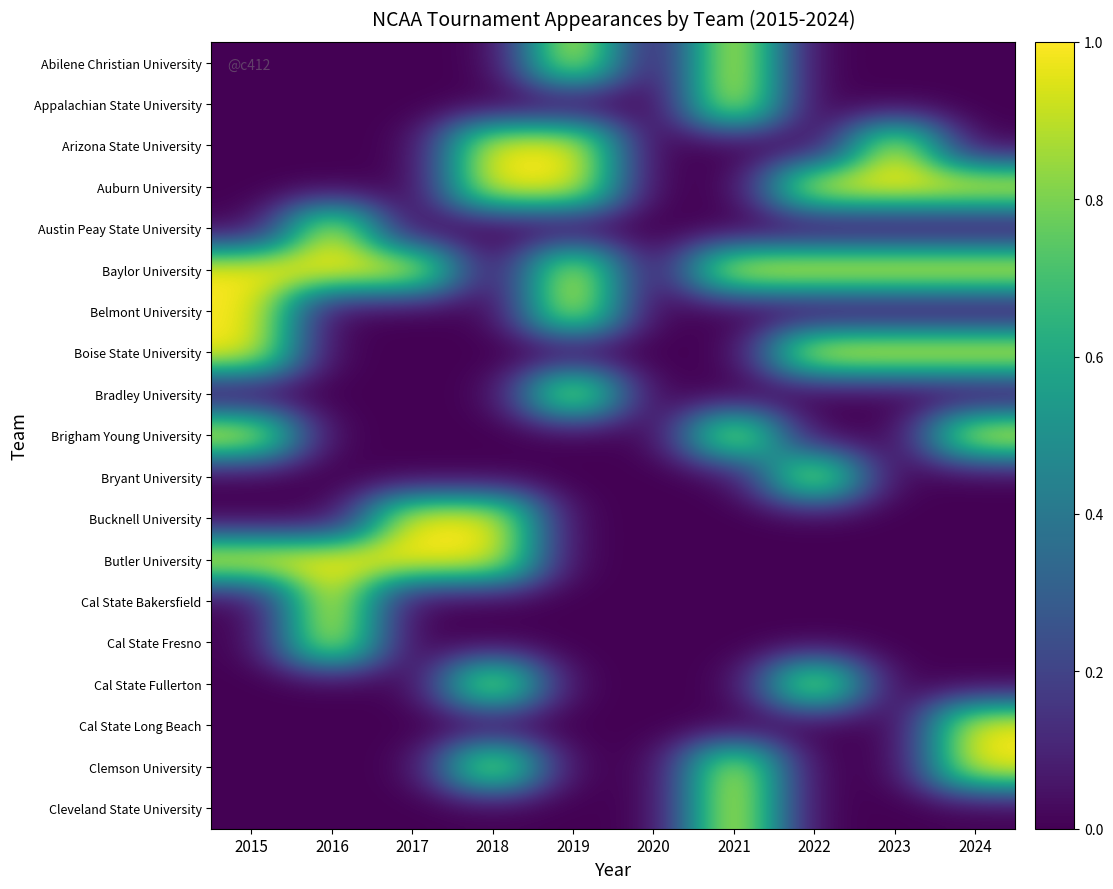

Reading right to left, transcribe all the data shown in this chart.

Abilene Christian University: 2024=0	2023=0	2022=0	2021=1	2020=0	2019=1	2018=0	2017=0	2016=0	2015=0
Appalachian State University: 2024=0	2023=0	2022=0	2021=1	2020=0	2019=0	2018=0	2017=0	2016=0	2015=0
Arizona State University: 2024=0	2023=1	2022=0	2021=0	2020=0	2019=1	2018=1	2017=0	2016=0	2015=0
Auburn University: 2024=1	2023=1	2022=1	2021=0	2020=0	2019=1	2018=1	2017=0	2016=0	2015=0
Austin Peay State University: 2024=0	2023=0	2022=0	2021=0	2020=0	2019=0	2018=0	2017=0	2016=1	2015=0
Baylor University: 2024=1	2023=1	2022=1	2021=1	2020=0	2019=1	2018=0	2017=1	2016=1	2015=1
Belmont University: 2024=0	2023=0	2022=0	2021=0	2020=0	2019=1	2018=0	2017=0	2016=0	2015=1
Boise State University: 2024=1	2023=1	2022=1	2021=0	2020=0	2019=0	2018=0	2017=0	2016=0	2015=1
Bradley University: 2024=0	2023=0	2022=0	2021=0	2020=0	2019=1	2018=0	2017=0	2016=0	2015=0
Brigham Young University: 2024=1	2023=0	2022=0	2021=1	2020=0	2019=0	2018=0	2017=0	2016=0	2015=1
Bryant University: 2024=0	2023=0	2022=1	2021=0	2020=0	2019=0	2018=0	2017=0	2016=0	2015=0
Bucknell University: 2024=0	2023=0	2022=0	2021=0	2020=0	2019=0	2018=1	2017=1	2016=0	2015=0
Butler University: 2024=0	2023=0	2022=0	2021=0	2020=0	2019=0	2018=1	2017=1	2016=1	2015=1
Cal State Bakersfield: 2024=0	2023=0	2022=0	2021=0	2020=0	2019=0	2018=0	2017=0	2016=1	2015=0
Cal State Fresno: 2024=0	2023=0	2022=0	2021=0	2020=0	2019=0	2018=0	2017=0	2016=1	2015=0
Cal State Fullerton: 2024=0	2023=0	2022=1	2021=0	2020=0	2019=0	2018=1	2017=0	2016=0	2015=0
Cal State Long Beach: 2024=1	2023=0	2022=0	2021=0	2020=0	2019=0	2018=0	2017=0	2016=0	2015=0
Clemson University: 2024=1	2023=0	2022=0	2021=1	2020=0	2019=0	2018=1	2017=0	2016=0	2015=0
Cleveland State University: 2024=0	2023=0	2022=0	2021=1	2020=0	2019=0	2018=0	2017=0	2016=0	2015=0